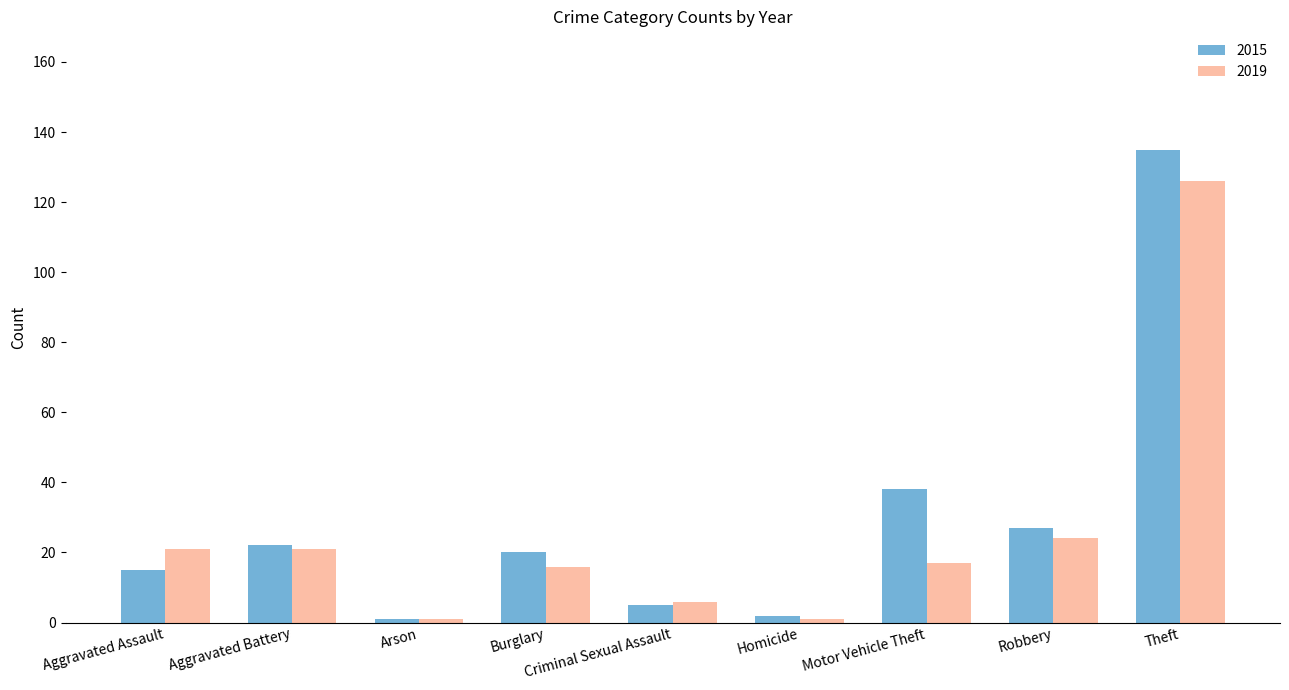

Which series has the largest total across all categories?

2015